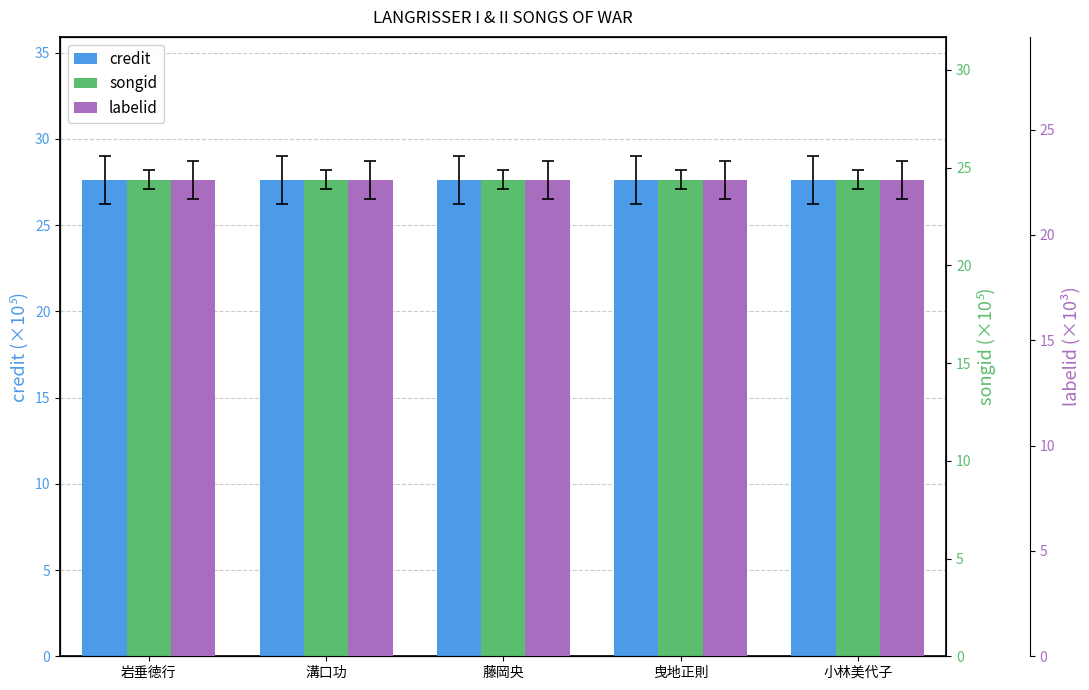

Is it true that songid equals 24.4 at 岩垂徳行?

True